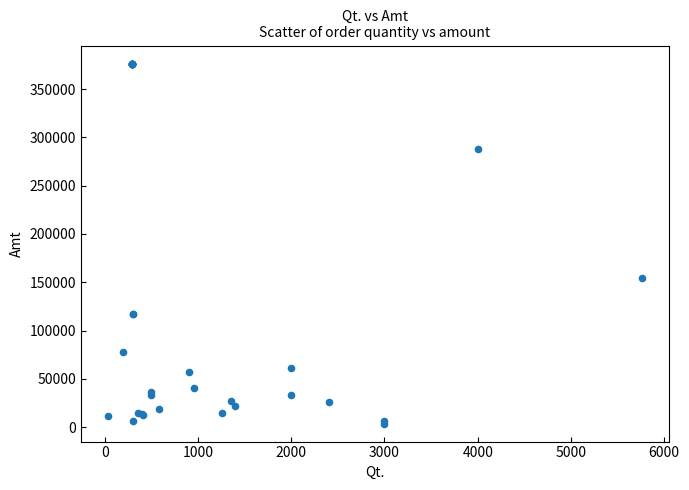

What Y value in the scatter plot is closest to 190098?

154886.4